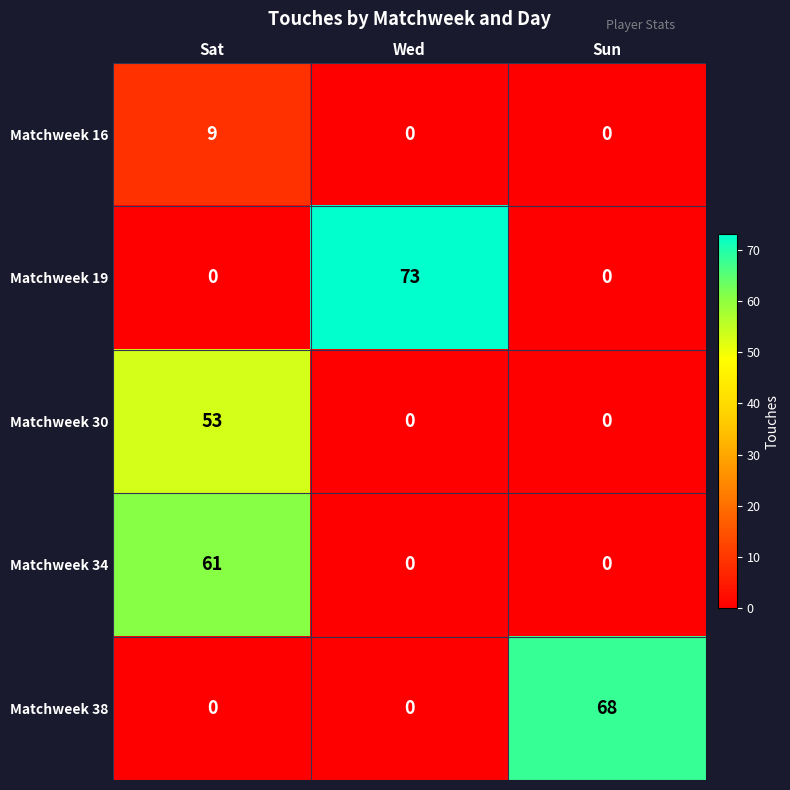

Is the value of Matchweek 38 at Sat greater than the value of Matchweek 19 at Wed?

No